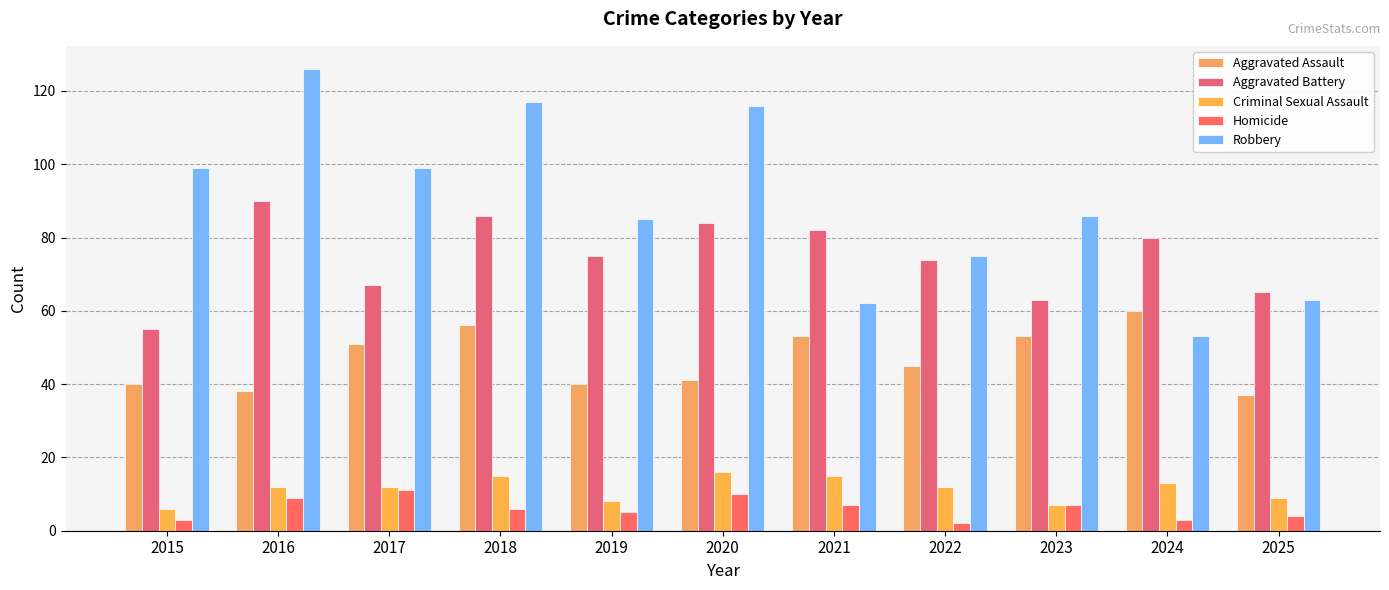

Are the bars grouped side by side (vs. stacked)?

Yes